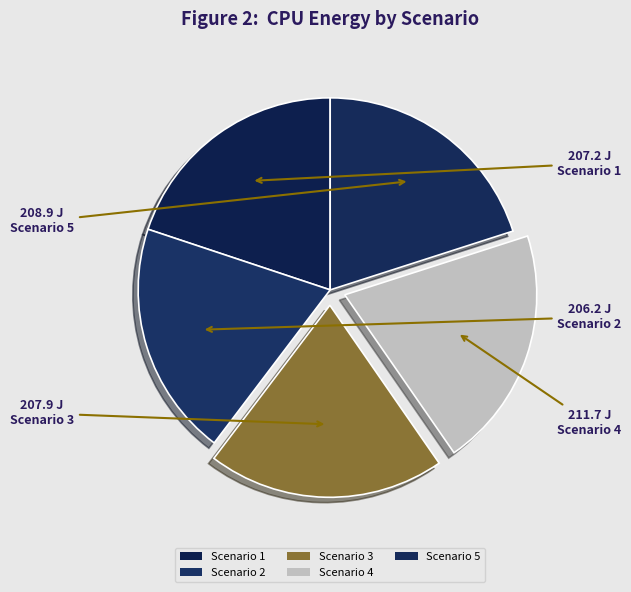

Combined, what portion of the pie is Scenario 4 and Scenario 5?

40.3%